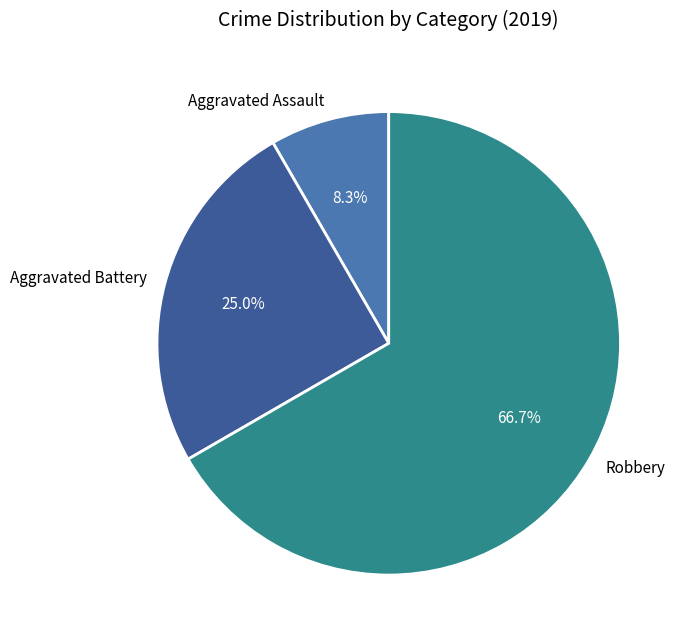

Which category accounts for the majority?

Robbery